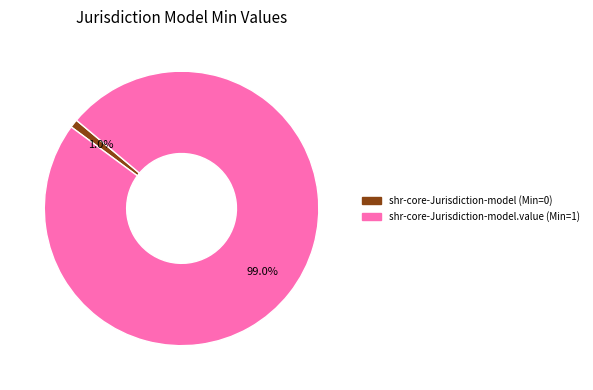

Does any single category account for the majority?

Yes